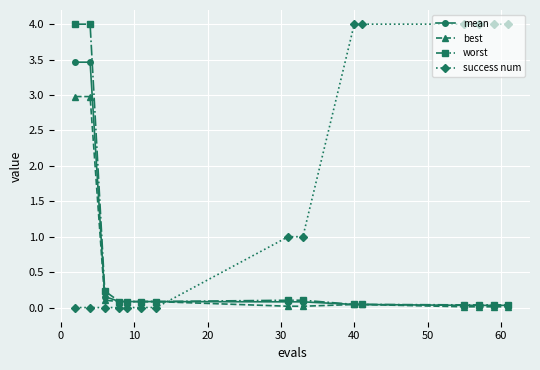

What is the value of the best point at the 7th from the left?

0.1